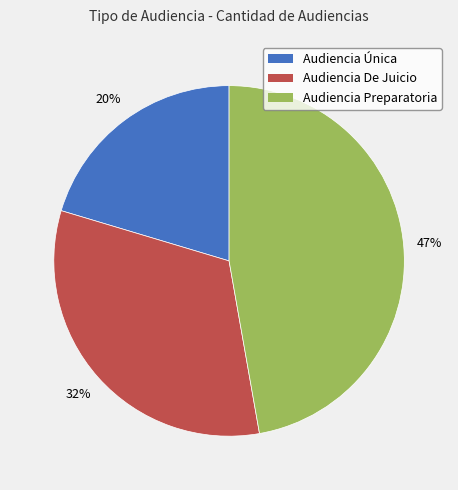

The Audiencia Preparatoria slice represents 47% of the pie. True or false?

True